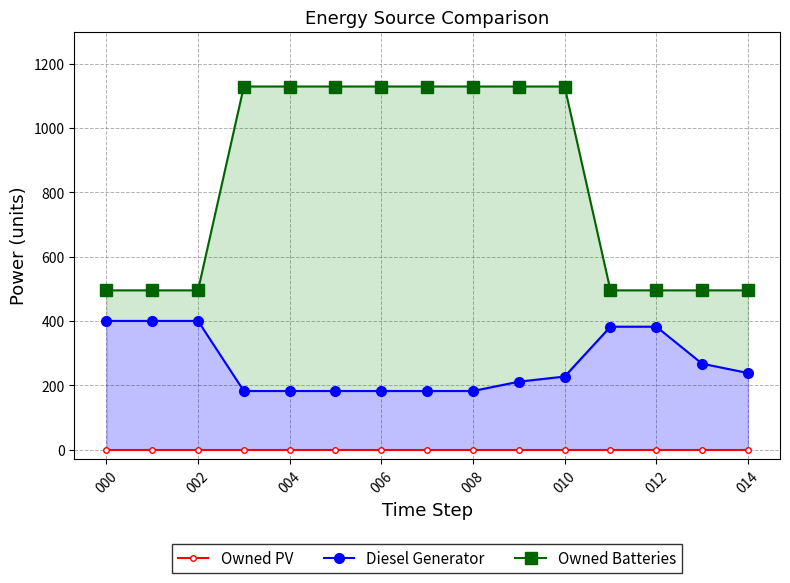

What is the label of the 15th point from the right?

000